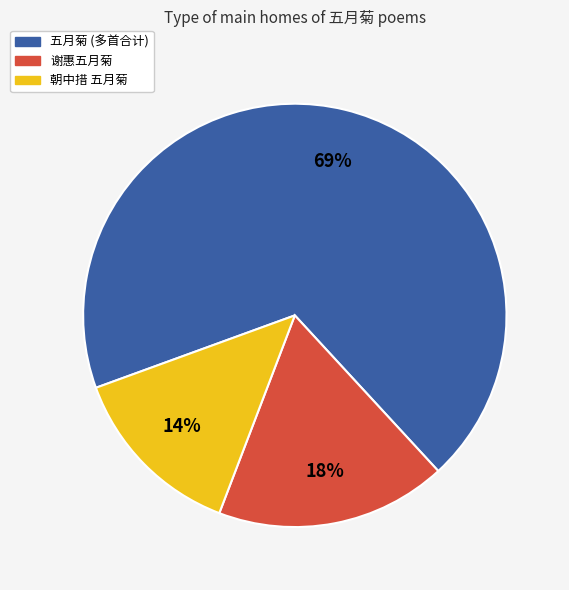

Count the number of slices in the pie.

3